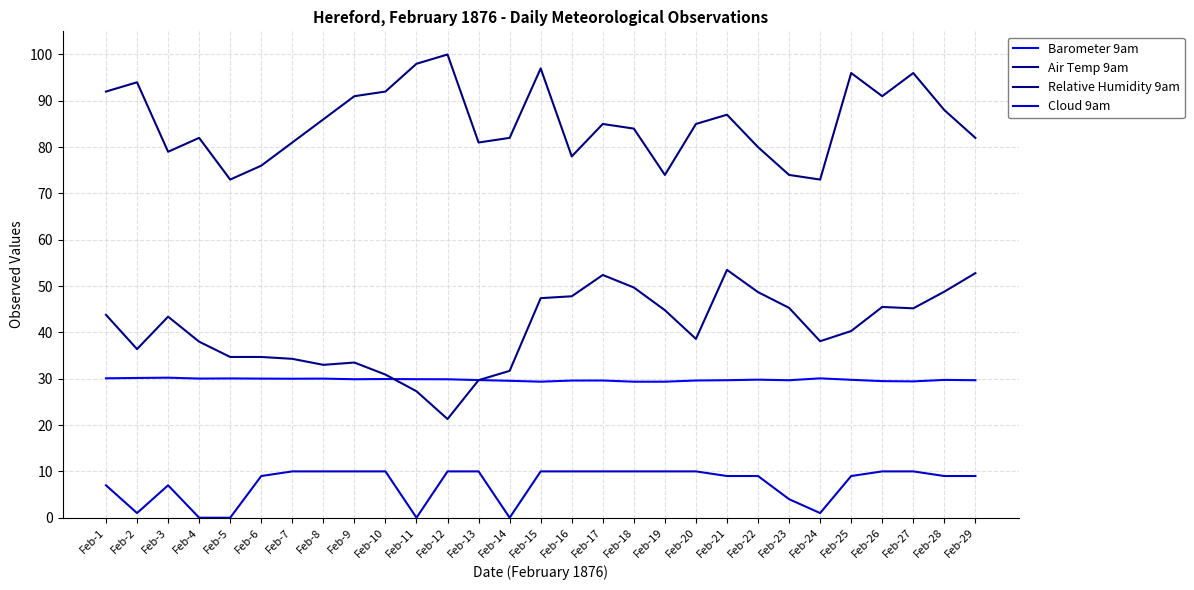

Does the chart display data point markers on the line(s)?

No